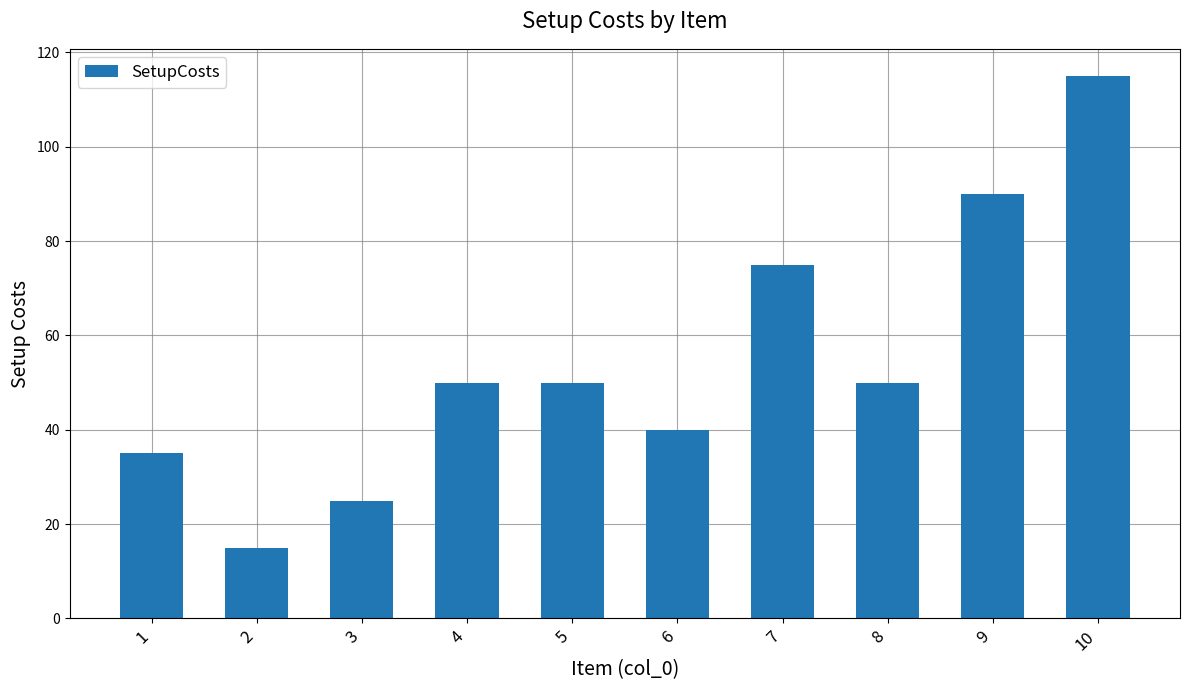

True or false: the data shows 25 at 5.

False